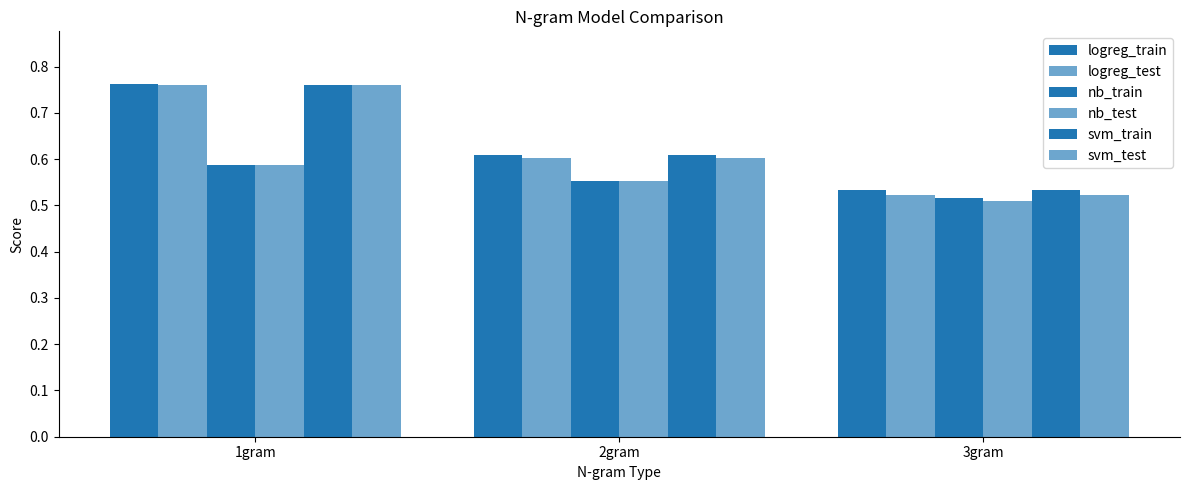

How many bars are there in total?

18